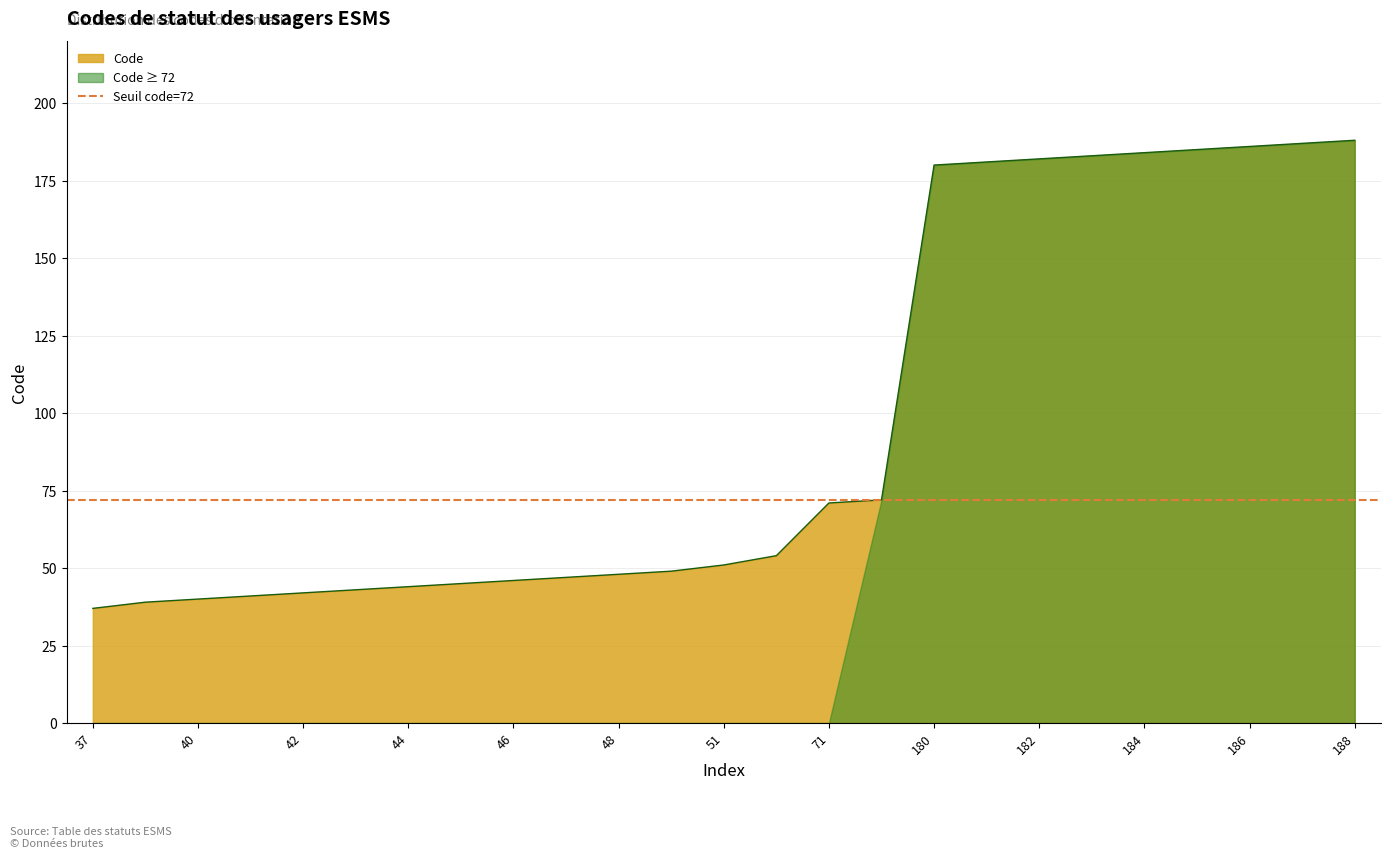

How many categories are shown in the chart?

25